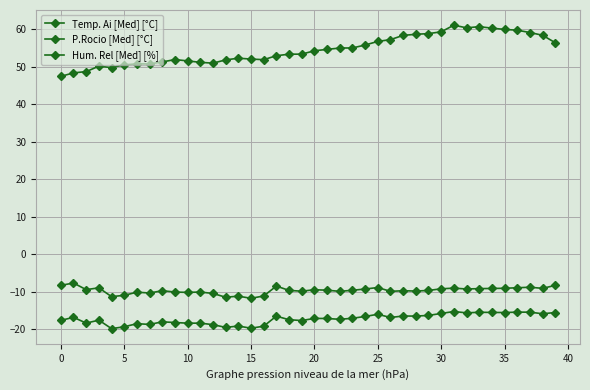

Is this an area chart (filled region under the line)?

No